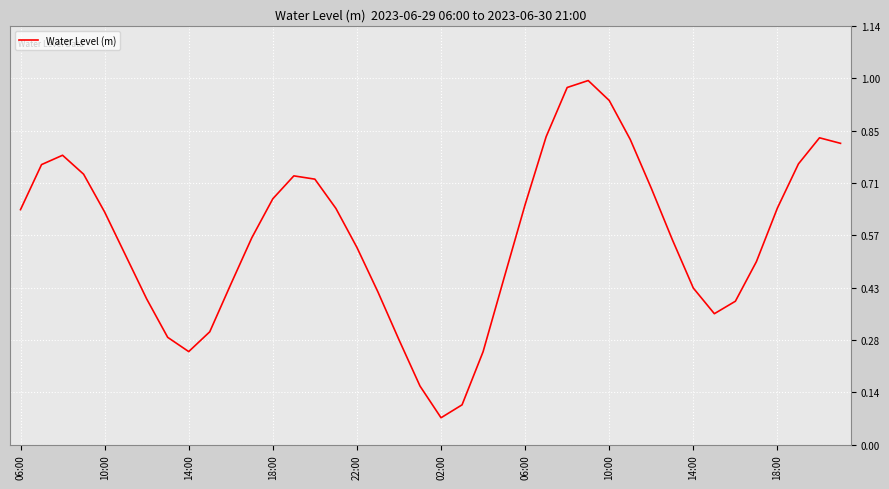

At which label is the value closest to 0?

02:00